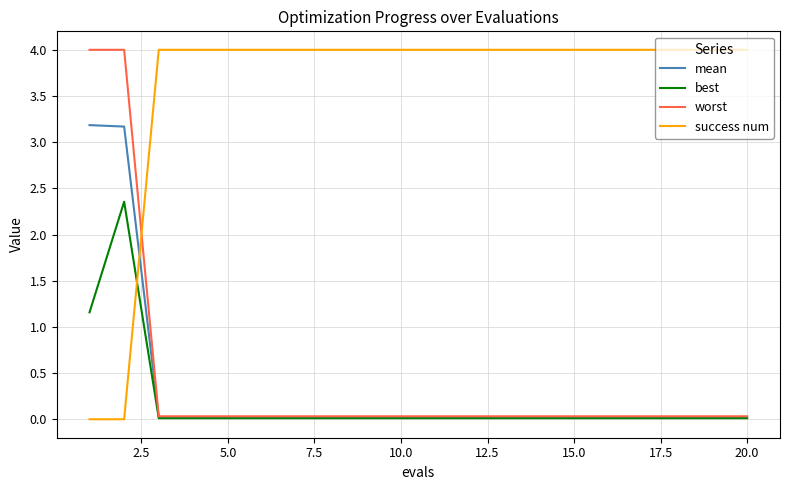

What is the greatest value displayed?

4.0